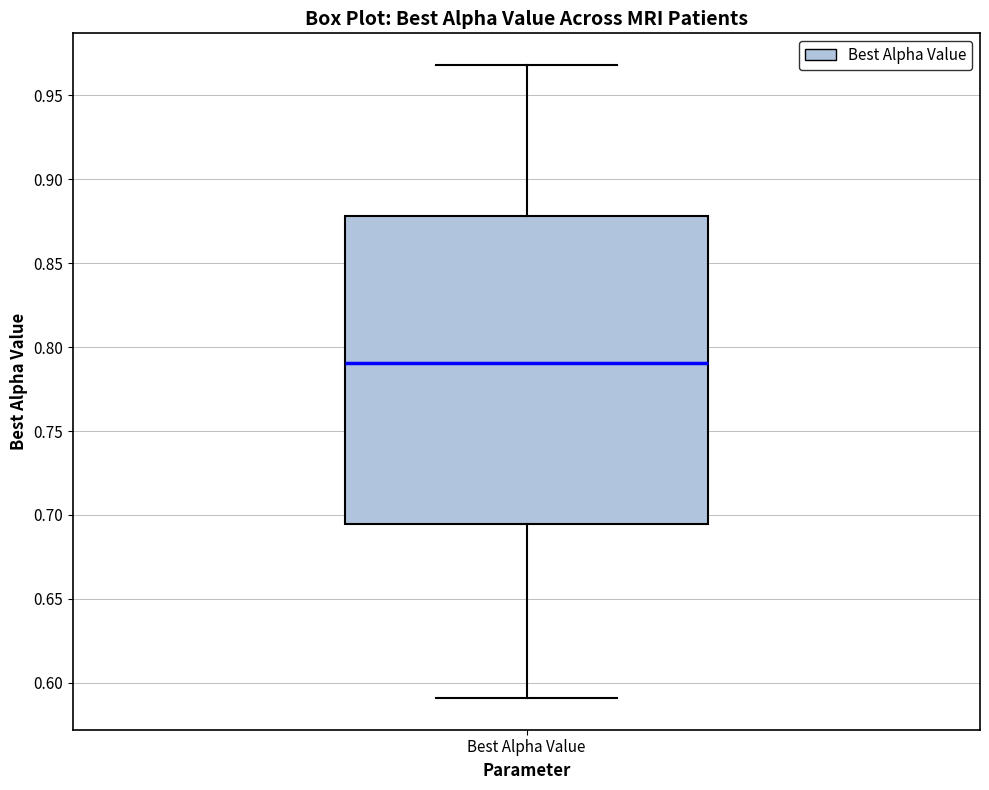

Where does the median line of the box for Best Alpha Value sit on the y-axis? The values are not printed on the chart, so give them approximately, as read against the axis.

0.790